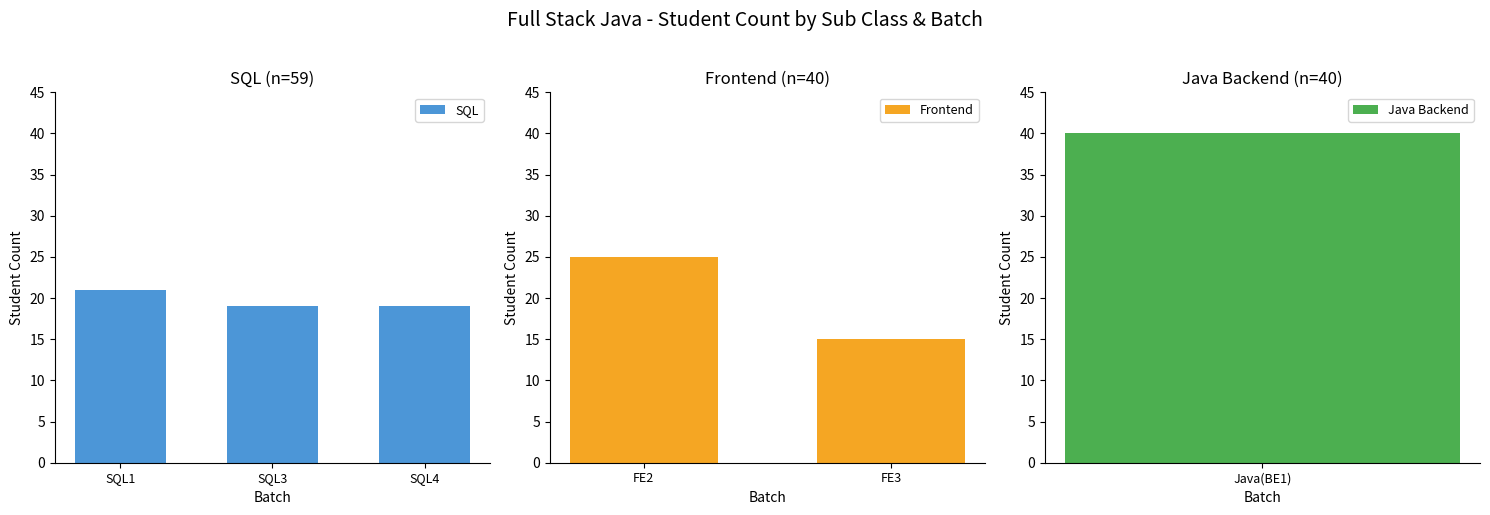

What position from the left is SQL4?

3